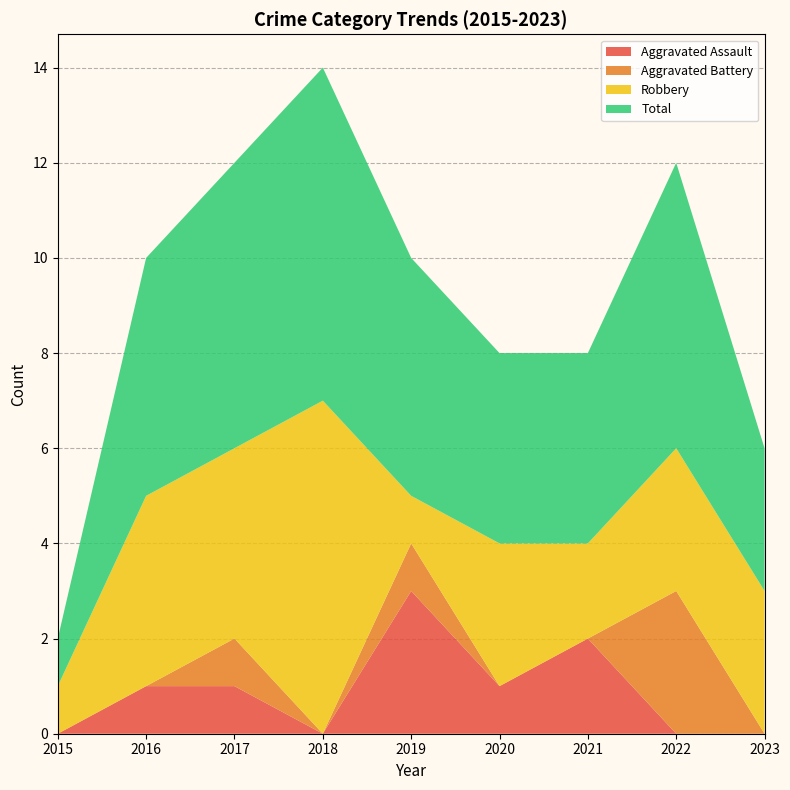

Reading left to right, what are all the values shown in this chart?

Aggravated Assault: 2015=0	2016=1	2017=1	2018=0	2019=3	2020=1	2021=2	2022=0	2023=0
Aggravated Battery: 2015=0	2016=0	2017=1	2018=0	2019=1	2020=0	2021=0	2022=3	2023=0
Robbery: 2015=1	2016=4	2017=4	2018=7	2019=1	2020=3	2021=2	2022=3	2023=3
Total: 2015=1	2016=5	2017=6	2018=7	2019=5	2020=4	2021=4	2022=6	2023=3